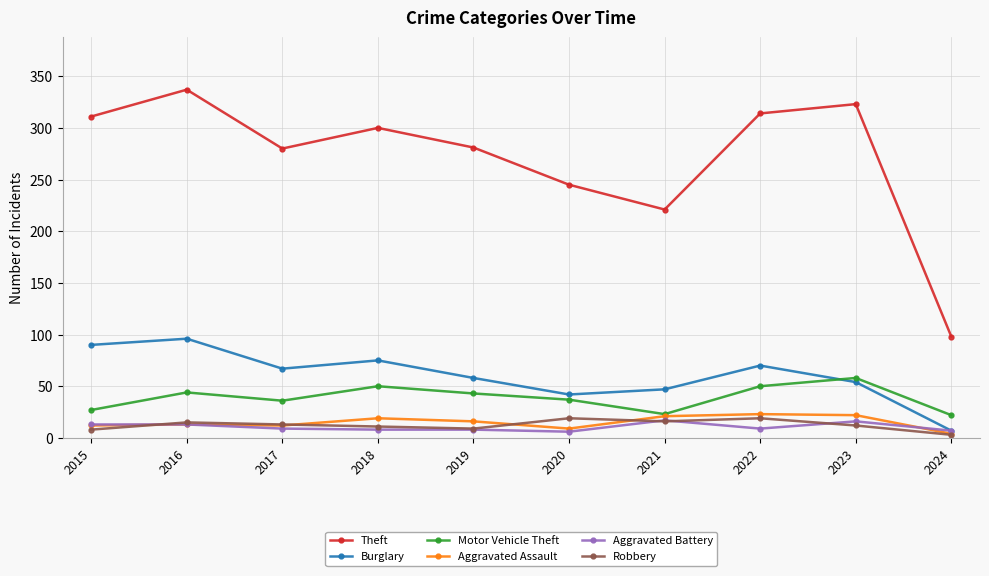

The Theft series shows 281 at 2019. True or false?

True